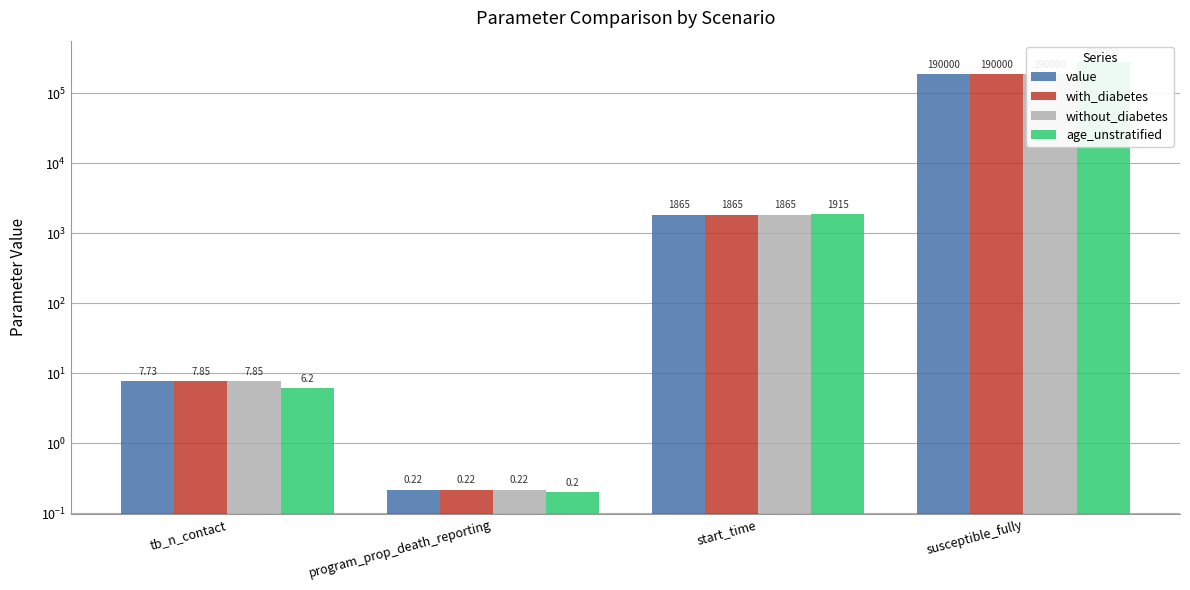

True or false: value has a value of 1865.0 at start_time.

True